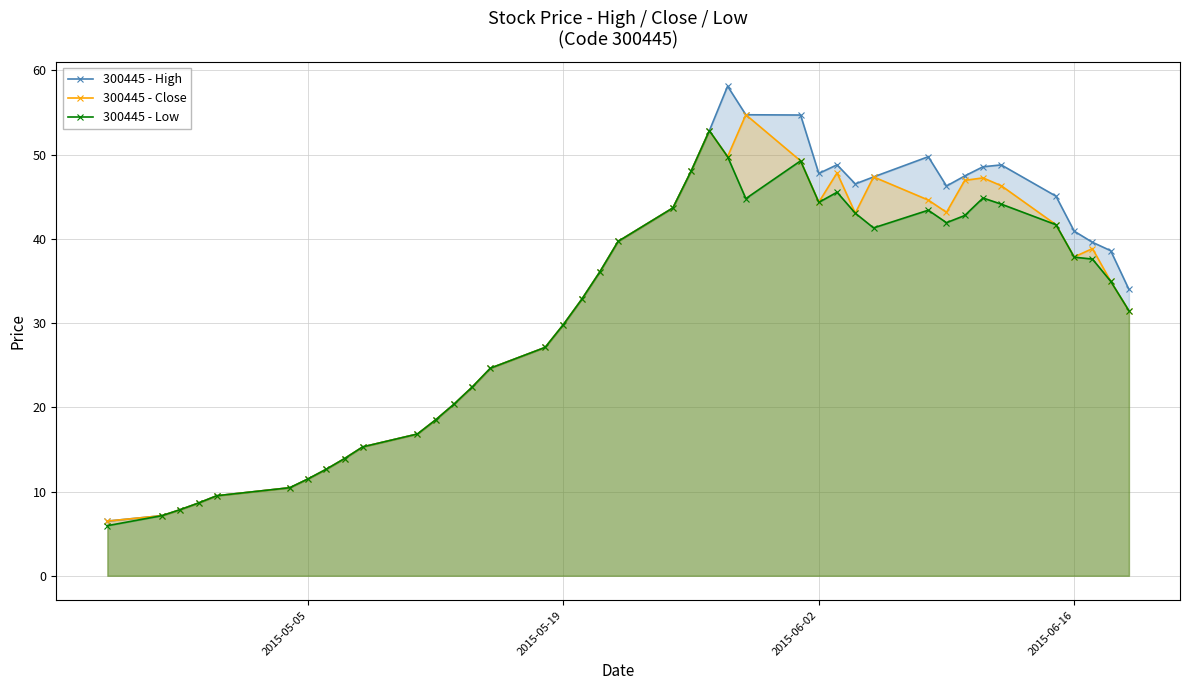

How many interior local peaks does the 300445 - Low series have?

5